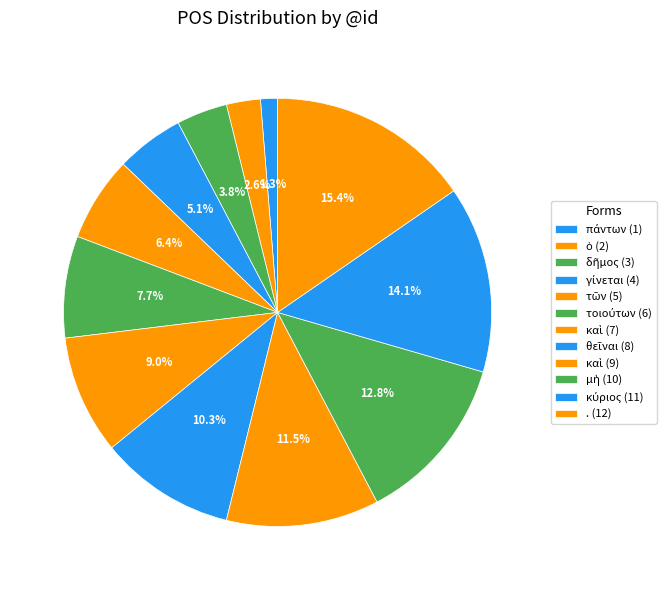

To the nearest percent, what is the average slice percentage?

8%